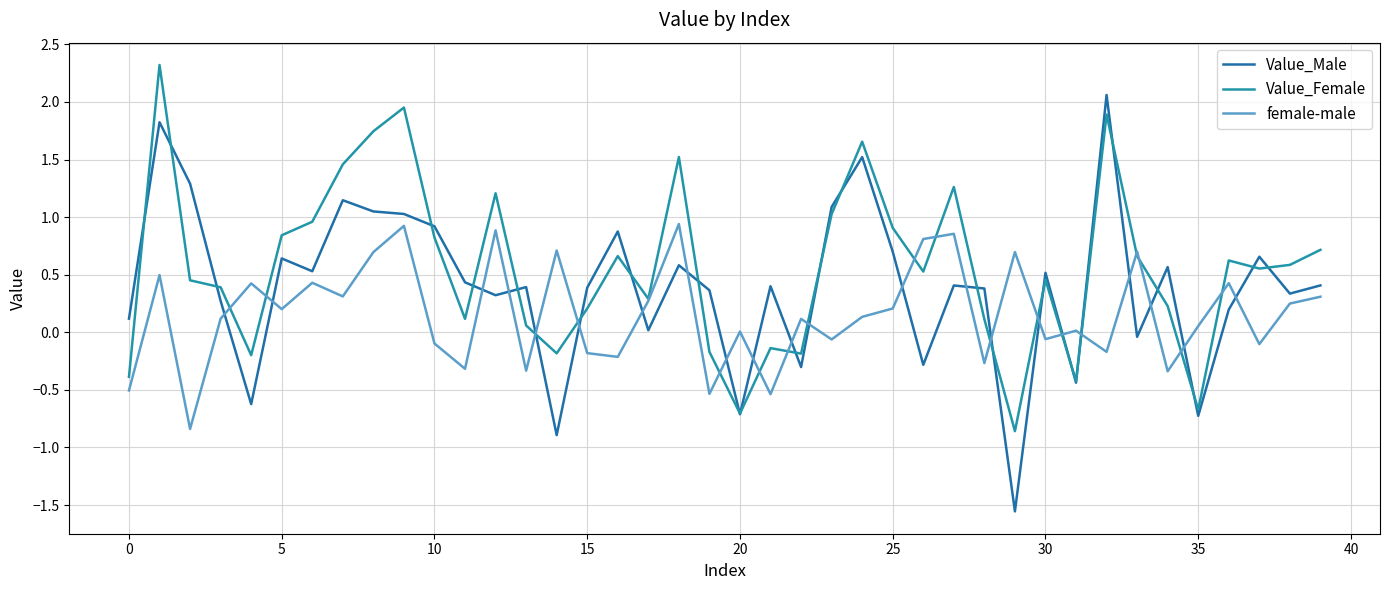

How many distinct data groups are displayed?

3